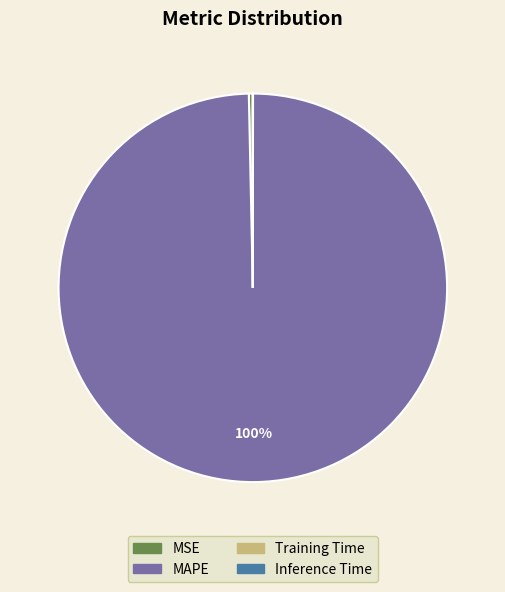

Do MAPE and MSE together represent more than half of the pie?

Yes